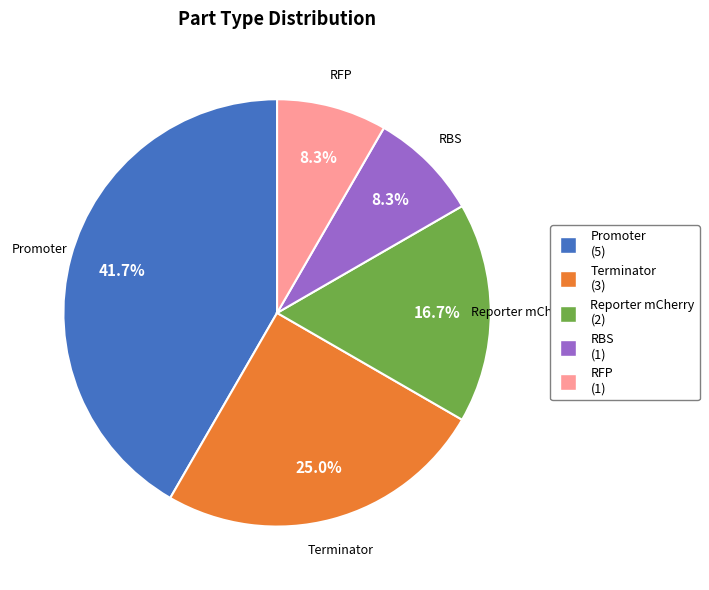

Is there any slice that represents more than half of the pie?

No